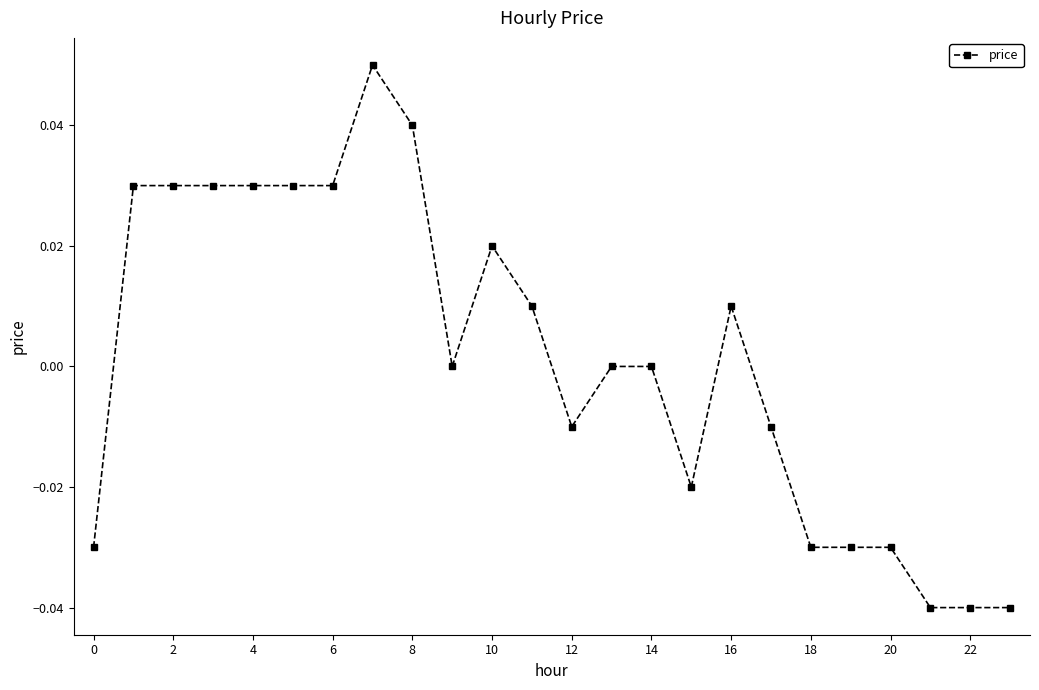

How many categories are shown in the chart?

24